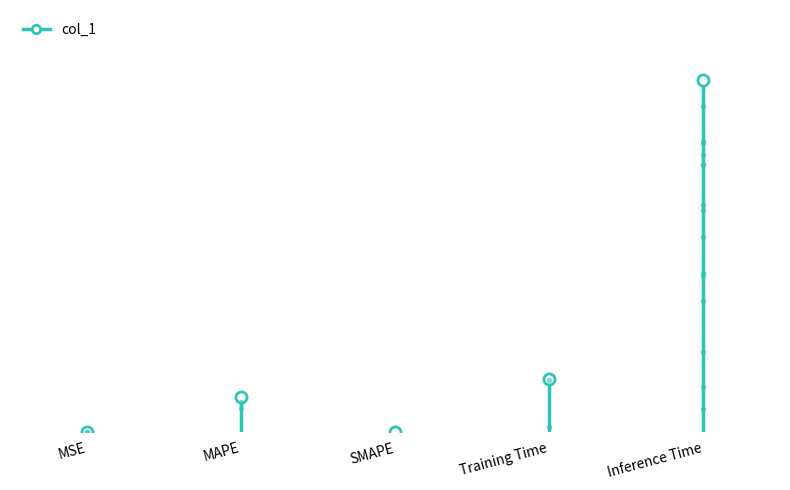

What is the difference between the values at Training Time and SMAPE?

0.1